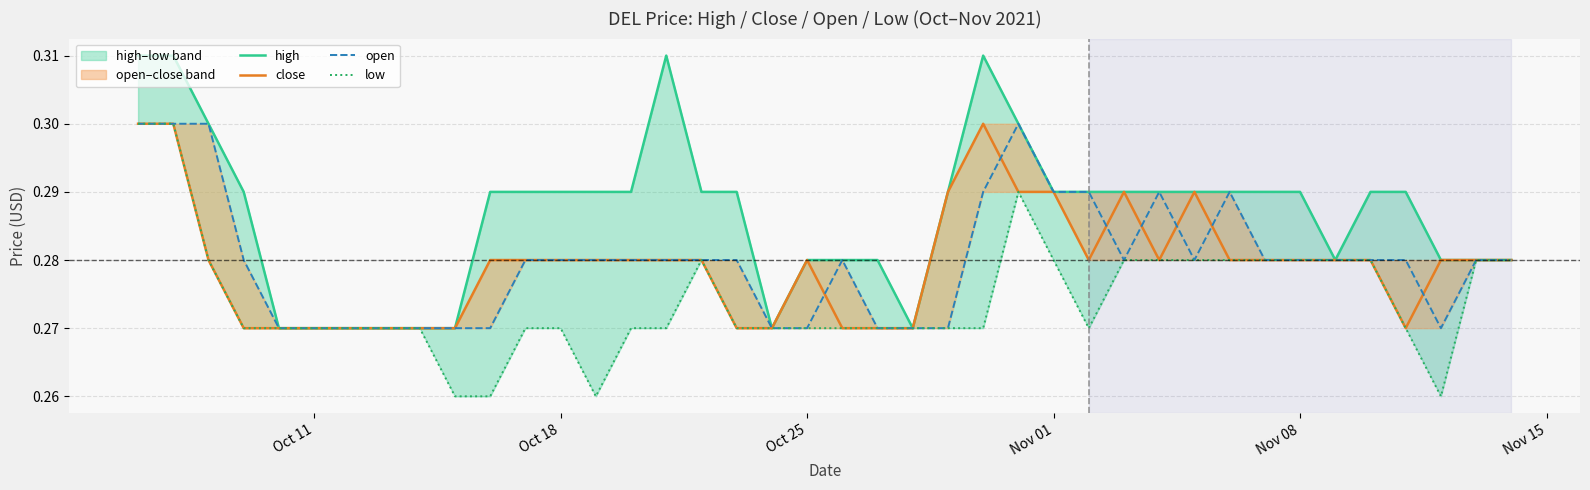

What are all the series names shown in the legend?

high, close, open, low